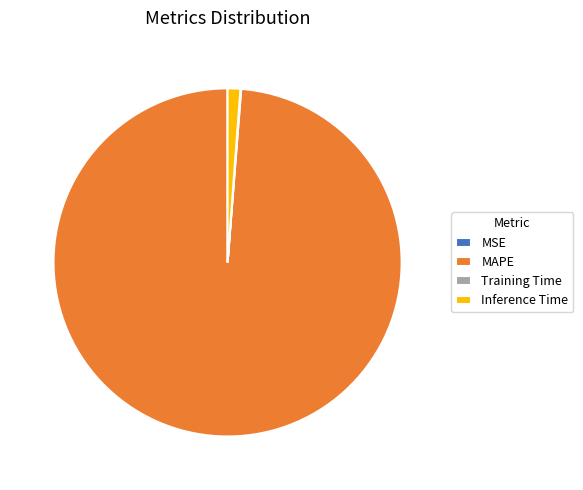

Which has a higher value, MAPE or Inference Time?

MAPE